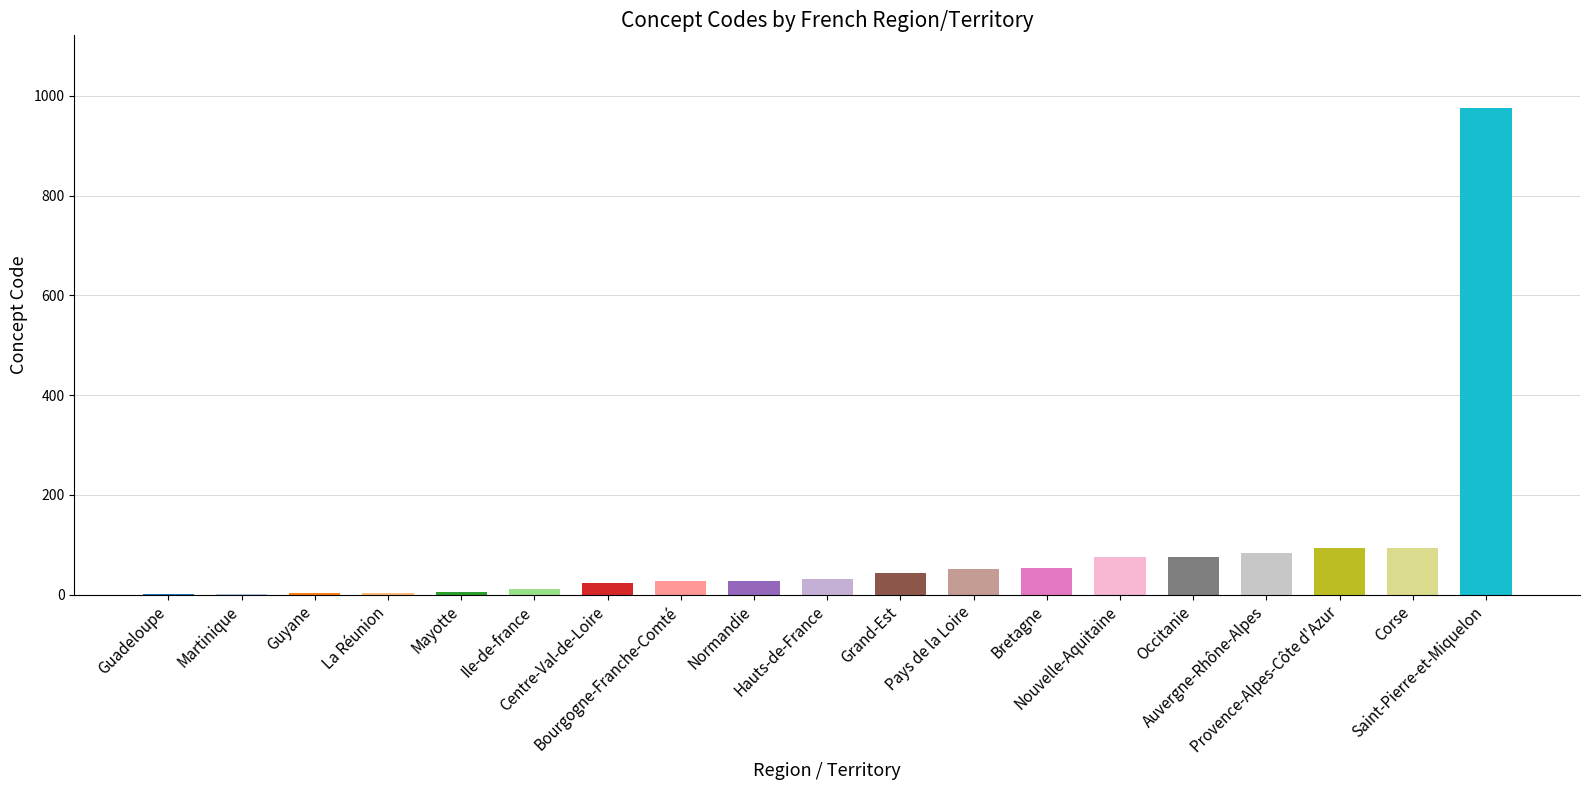

What is the sum of all values?

1684